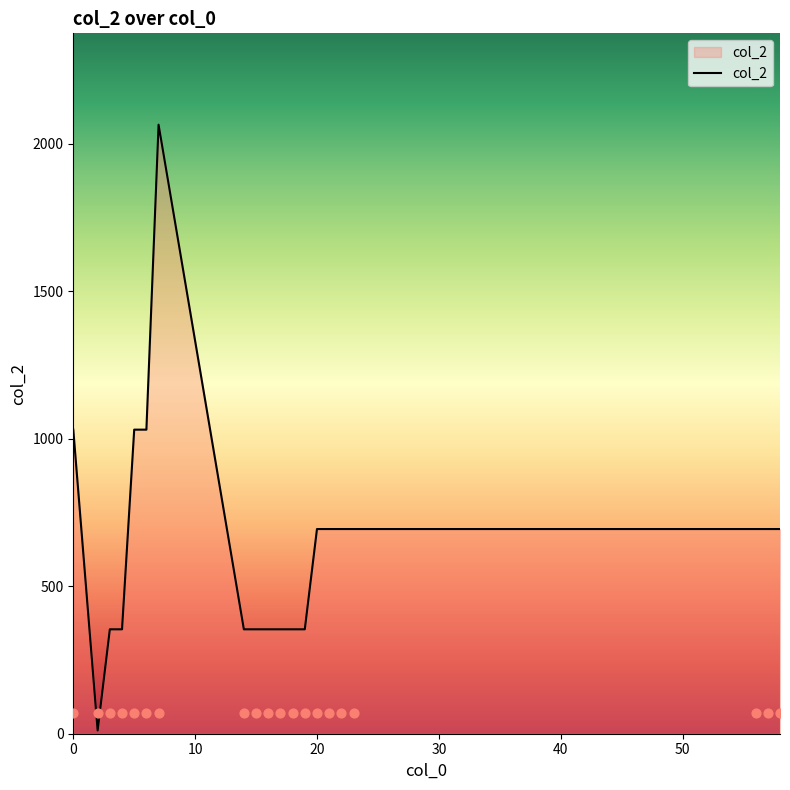

What is the change in value from 2 to 16?

+343